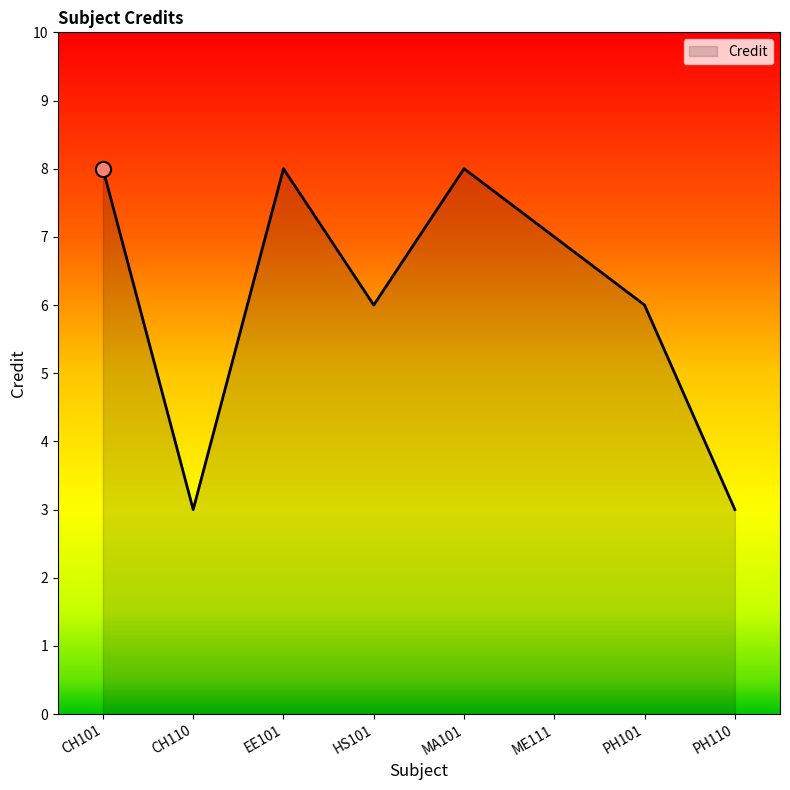

What is the change in value from EE101 to PH110?

-5